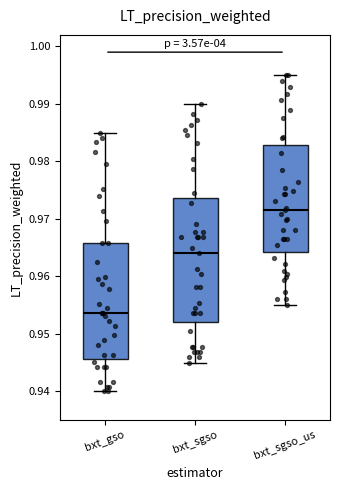

Reading left to right, transcribe this box plot: for each box, give where its median line is, the range the box spans, and where its two whiskers end, as read against the y-axis. The values are not printed on the chart, so give them approximately, as read against the axis.

bxt_gso: median 0.954, box 0.946 to 0.966, whiskers 0.940 to 0.985
bxt_sgso: median 0.964, box 0.952 to 0.974, whiskers 0.945 to 0.990
bxt_sgso_us: median 0.972, box 0.964 to 0.983, whiskers 0.955 to 0.995